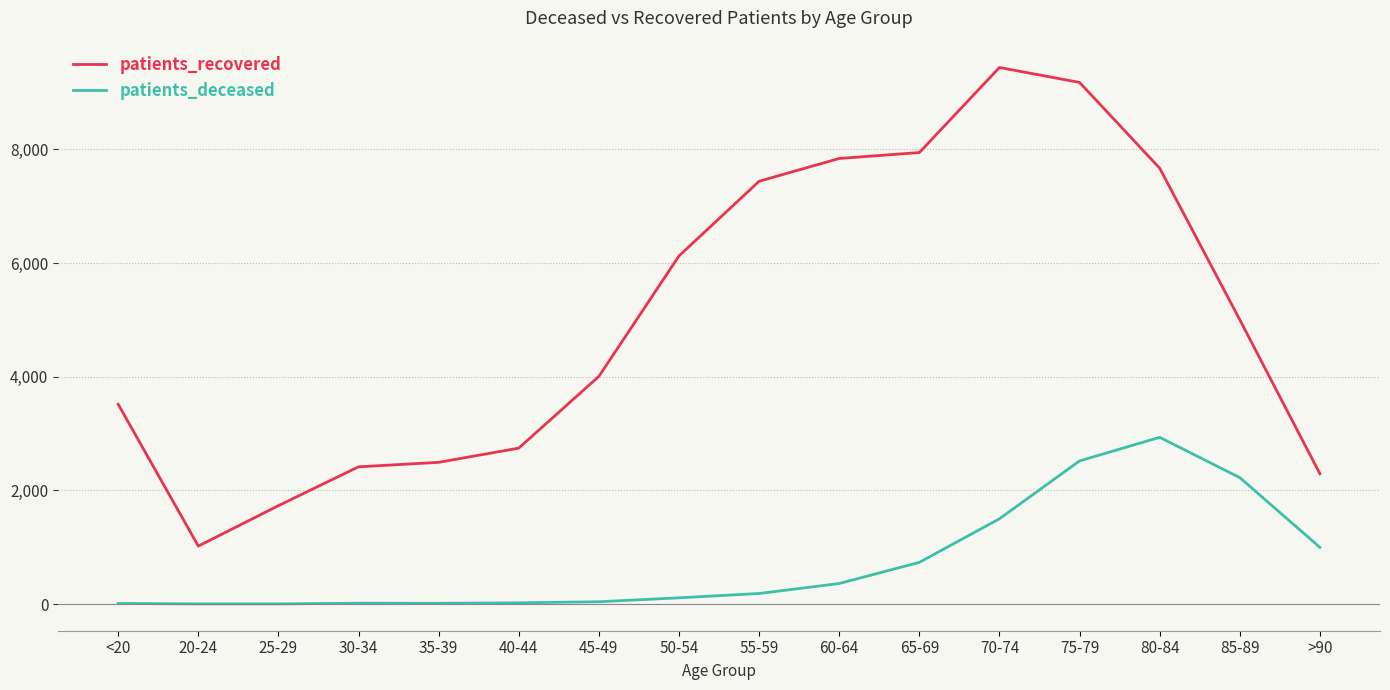

Which series has the largest range (max minus min)?

patients_recovered